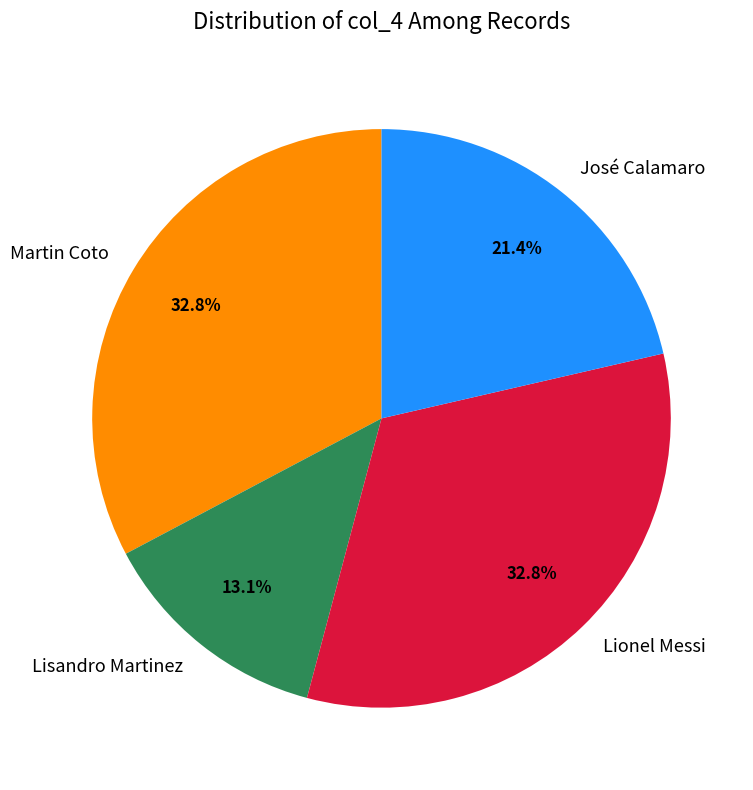

Does Lionel Messi account for over 50% of the chart?

No